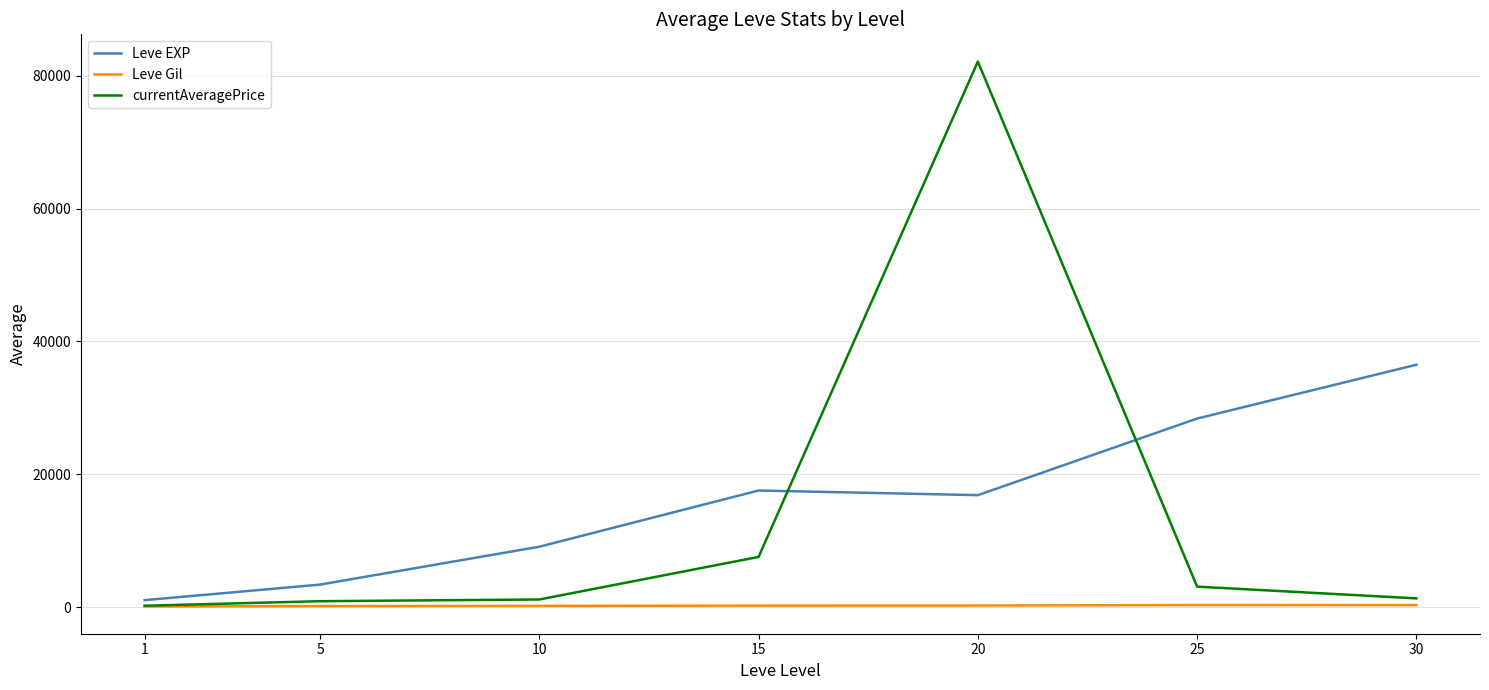

What is the maximum value for Leve EXP?

36492.5